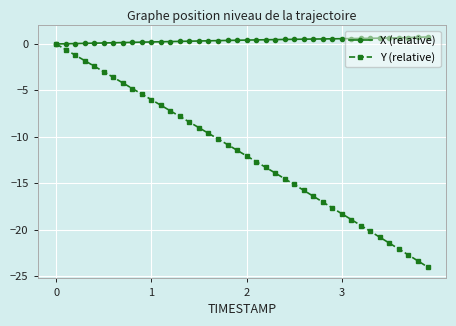

Which series has the widest spread of values?

Y (relative)